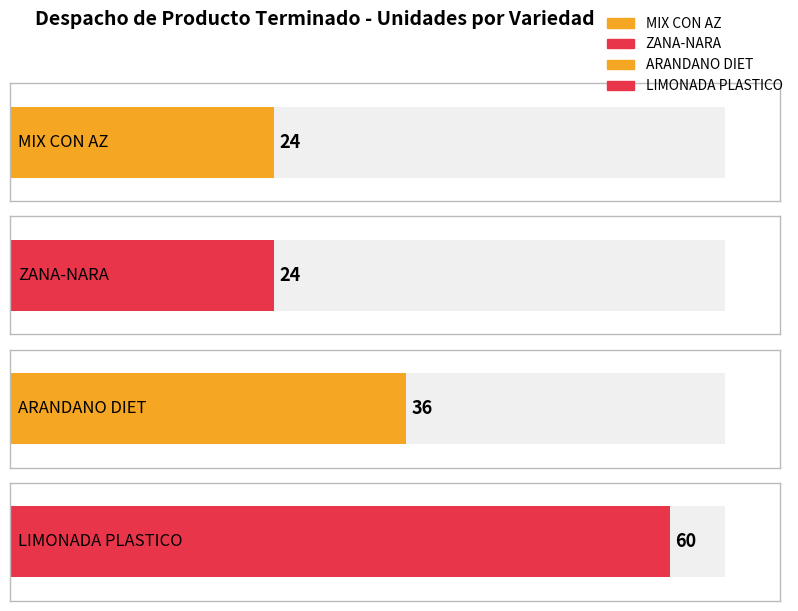

Which series has the largest total across all categories?

LIMONADA PLASTICO